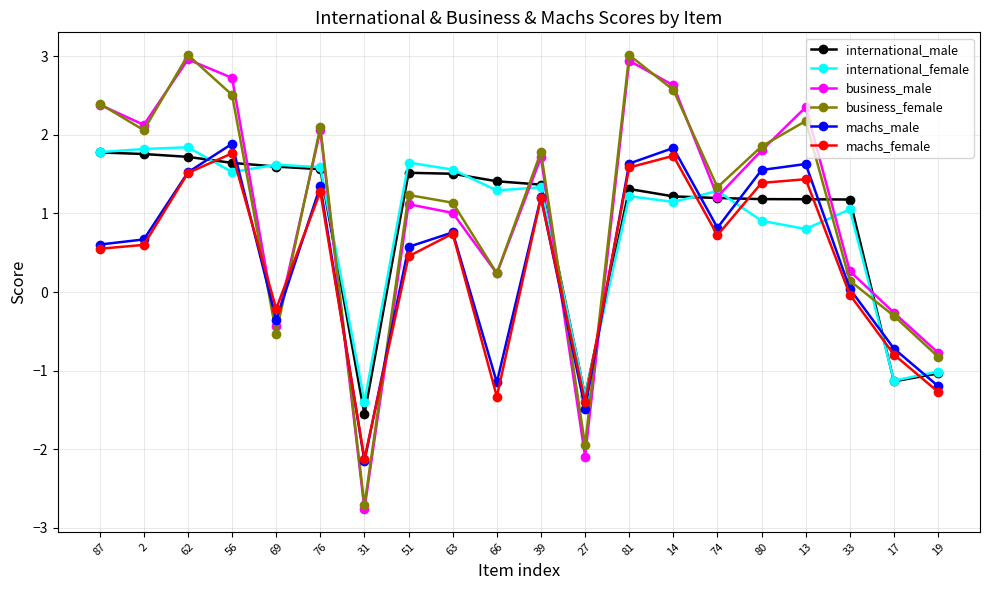

What is the smallest value displayed?

-2.8